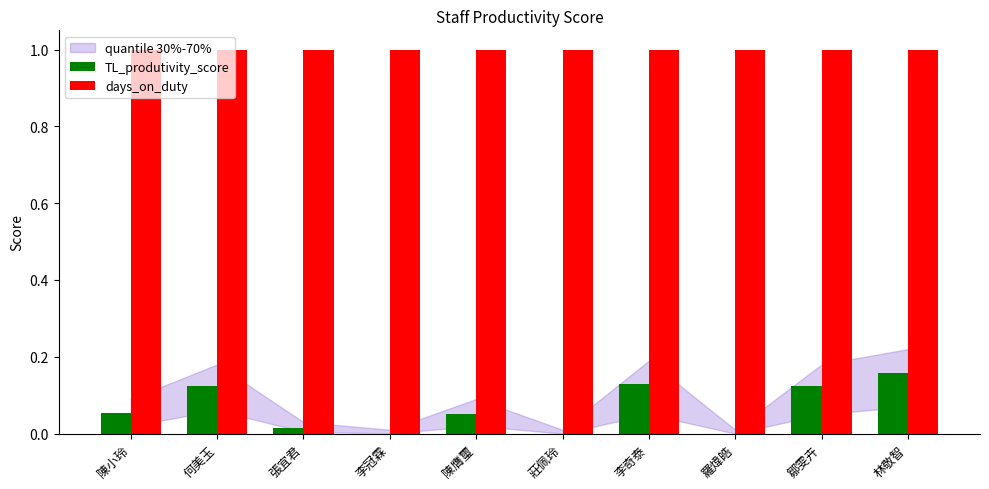

What is the sum of all days_on_duty values?

10.0